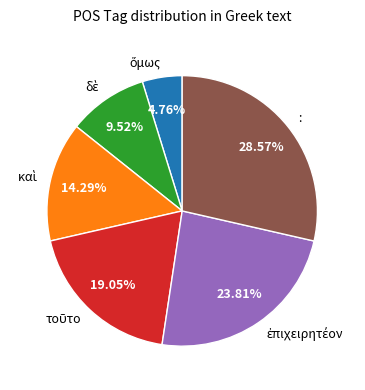

Which category has the biggest portion of the pie?

: